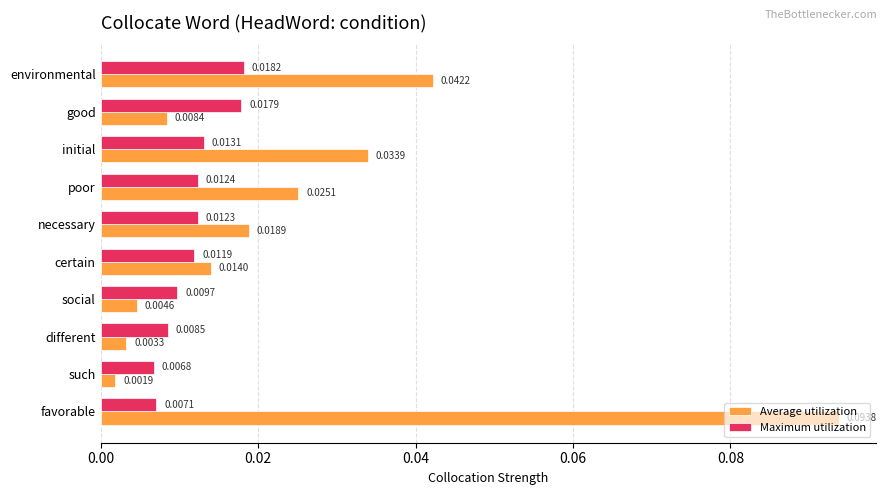

At how many categories does at least one series exceed 0?

10